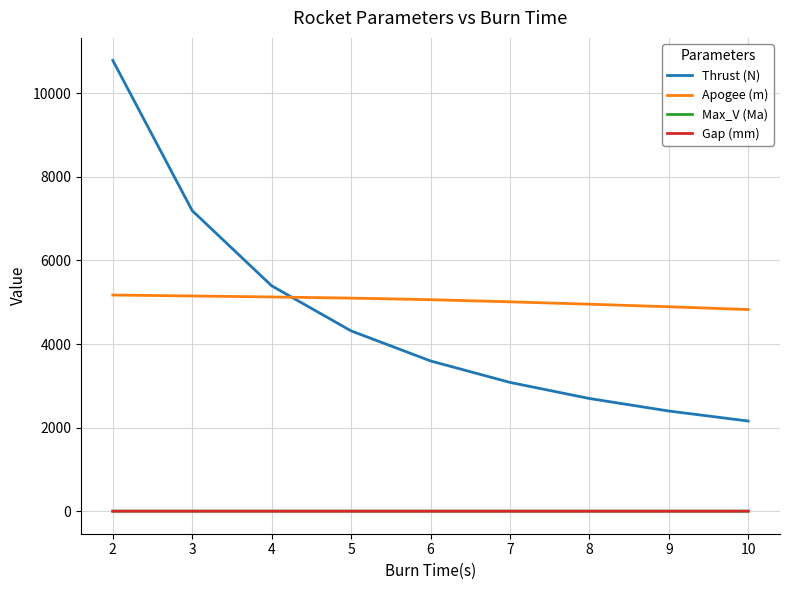

How many values in the Apogee (m) series exceed 5061?

5